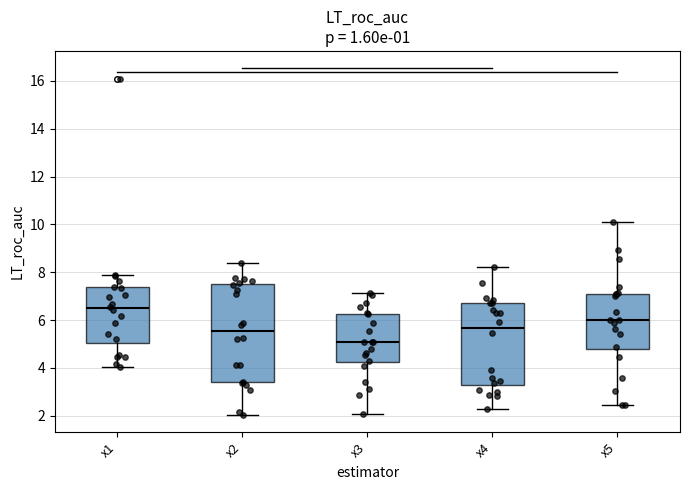

Where does the lower whisker of the box for x3 end on the y-axis? The values are not printed on the chart, so give them approximately, as read against the axis.

2.0